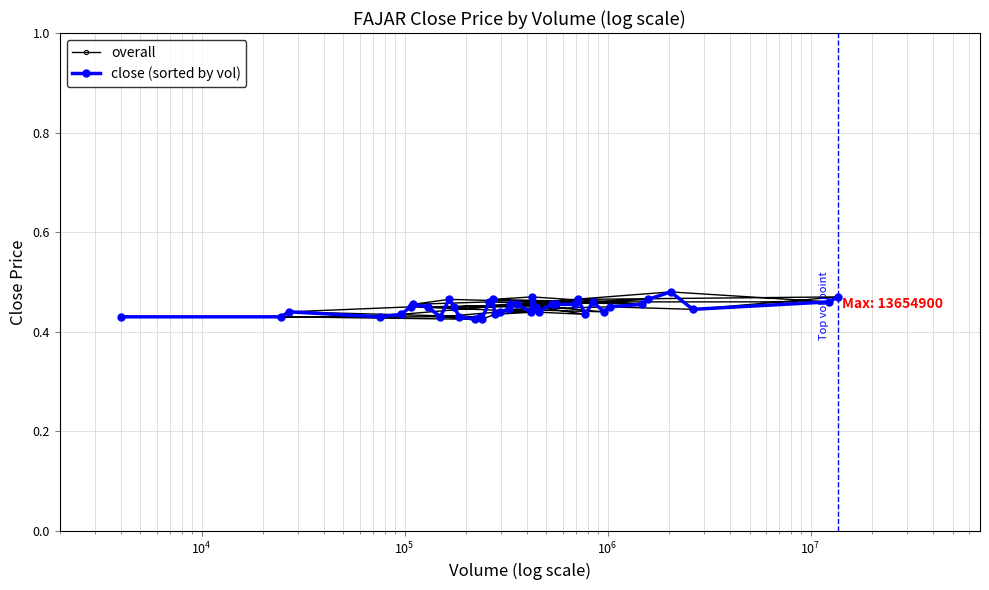

True or false: close (sorted by vol) has more than 0 interior local peaks.

True